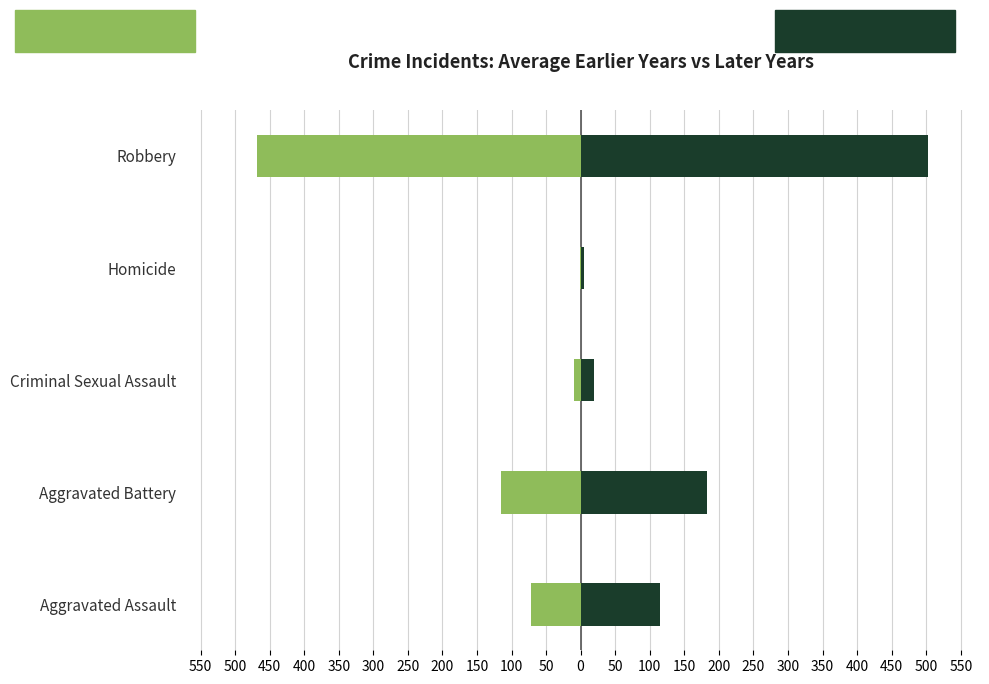

How many bars are there in total?

10